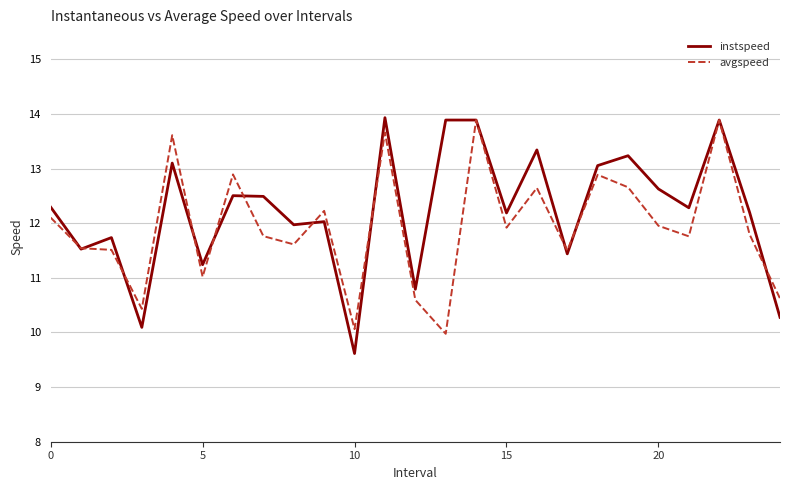

Does the chart have visible grid lines?

Yes